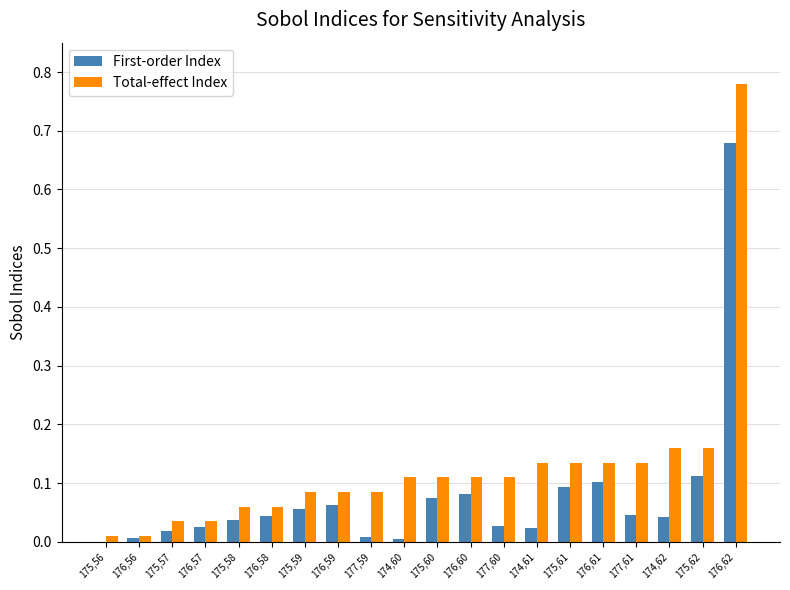

How many data points in First-order Index are above 0?

19